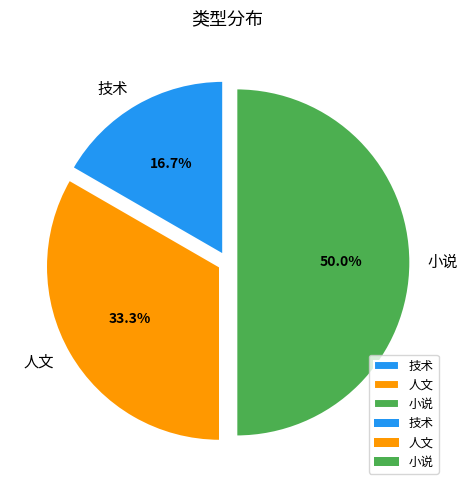

To the nearest percent, what is the average slice percentage?

33%